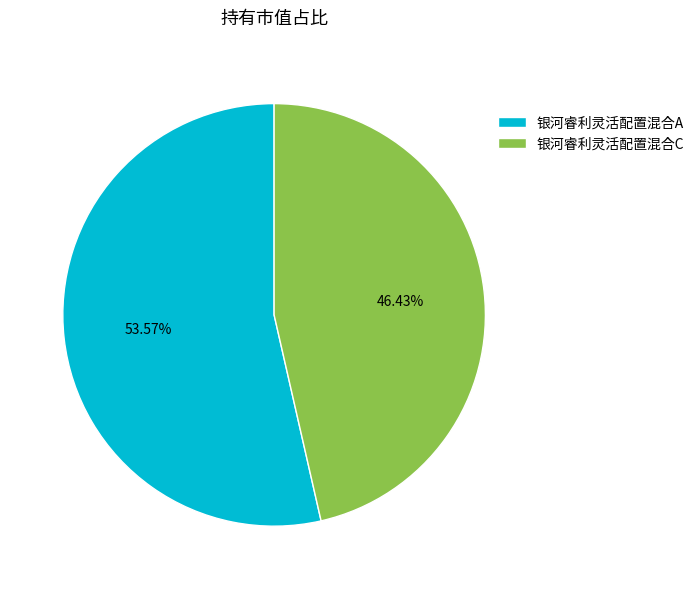

True or false: 银河睿利灵活配置混合C accounts for 46% of the total.

True